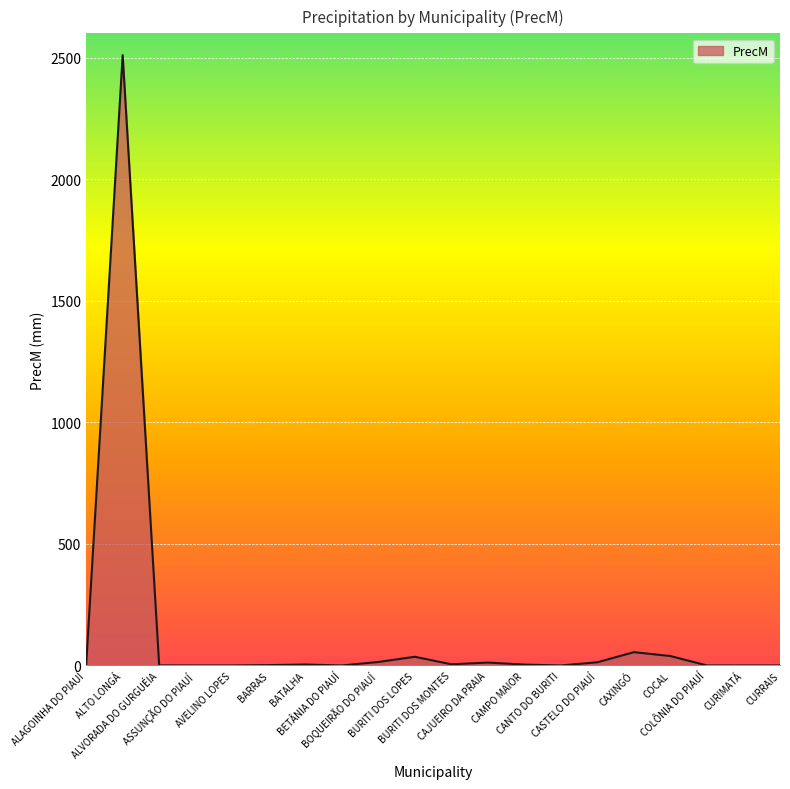

What is the difference between the maximum and minimum values?

2510.4